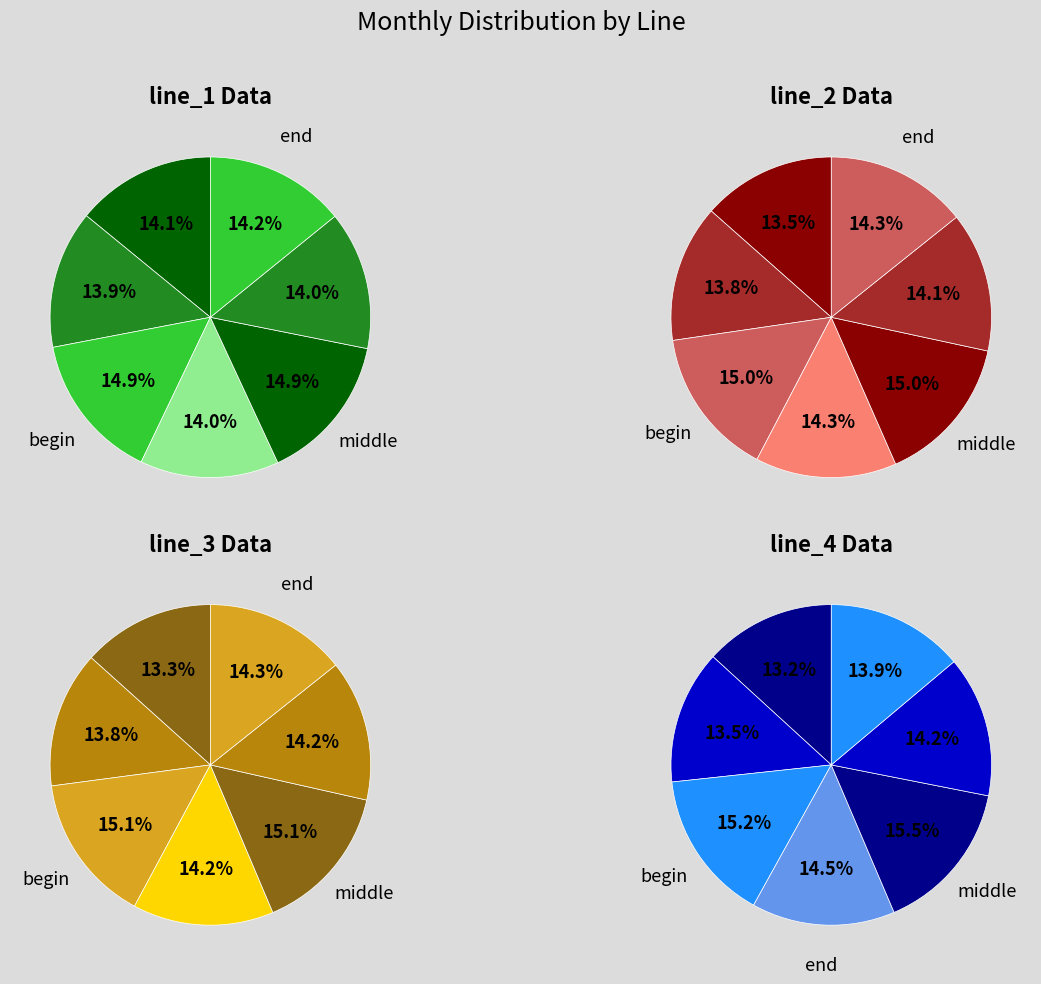

Does 7 account for over 50% of the chart?

No